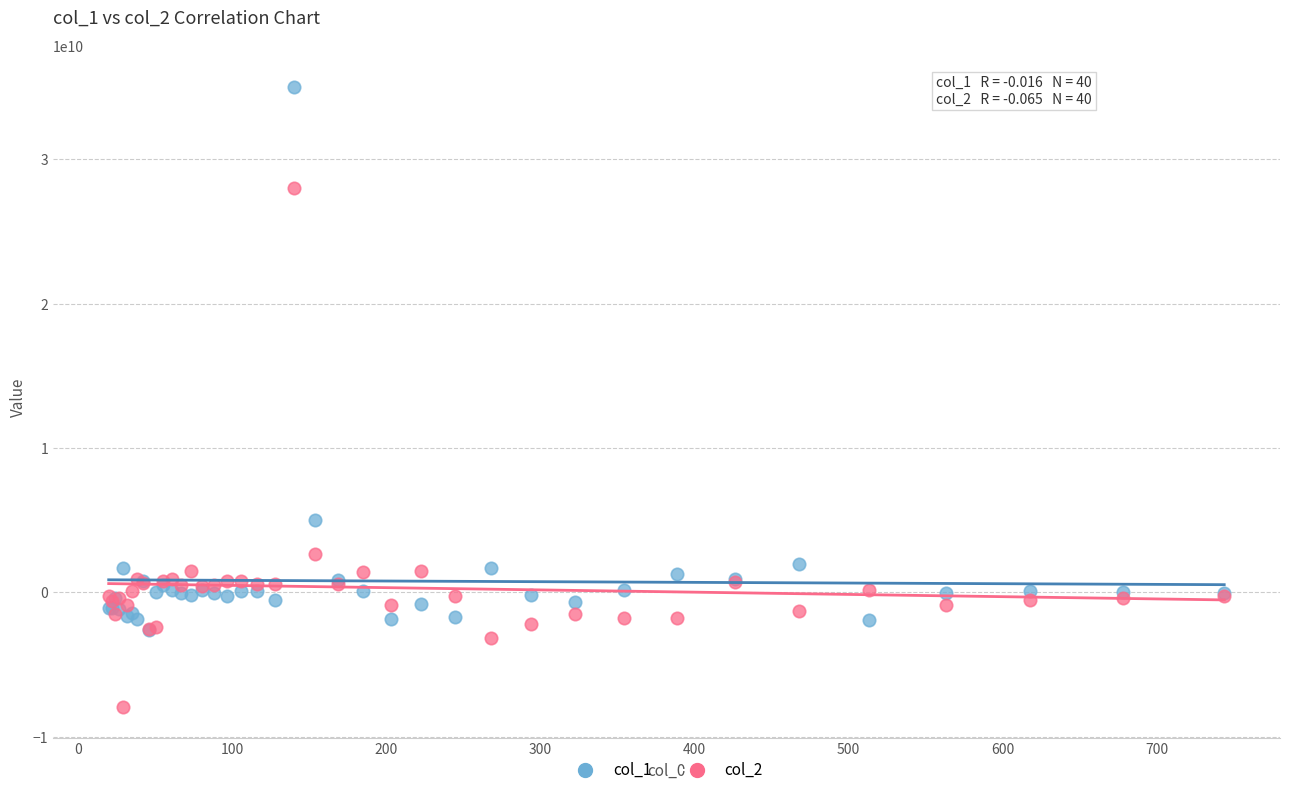

Which series has the widest spread of Y values?

col_1